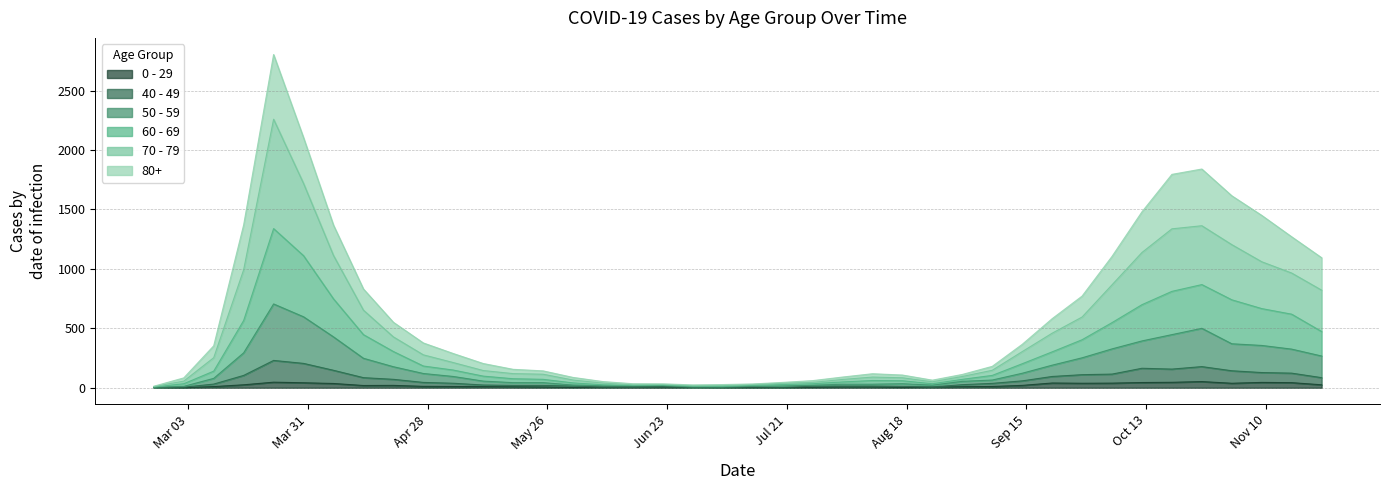

Does the chart have visible grid lines?

Yes